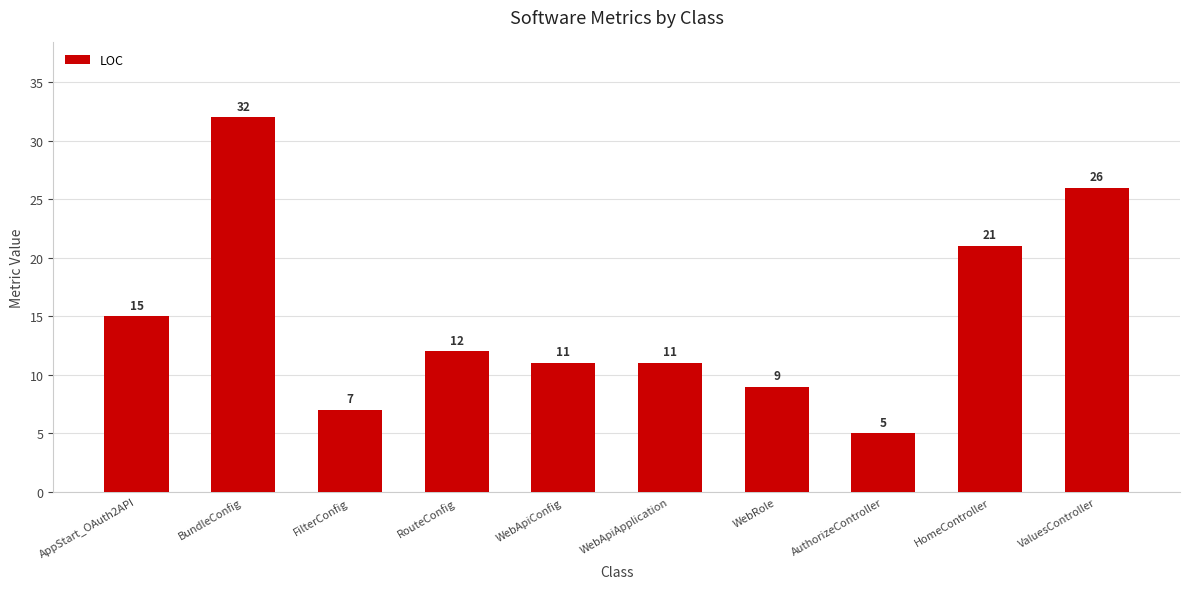

The chart shows a value of 11 at WebApiConfig. True or false?

True